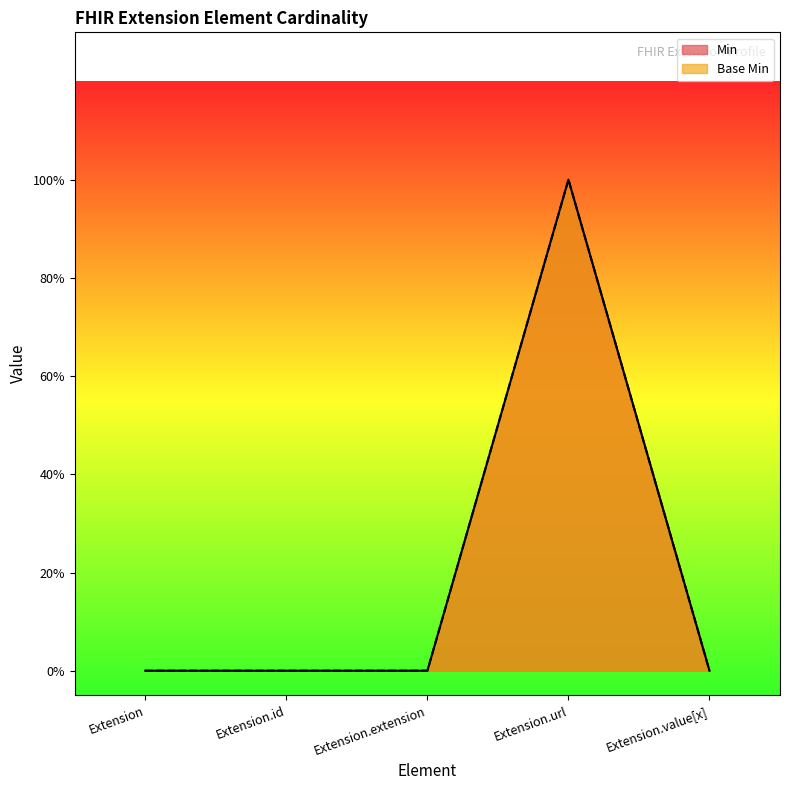

Reading right to left, list all the values displayed in this chart.

Min: Extension.value[x]=0	Extension.url=1	Extension.extension=0	Extension.id=0	Extension=0
Base Min: Extension.value[x]=0	Extension.url=1	Extension.extension=0	Extension.id=0	Extension=0